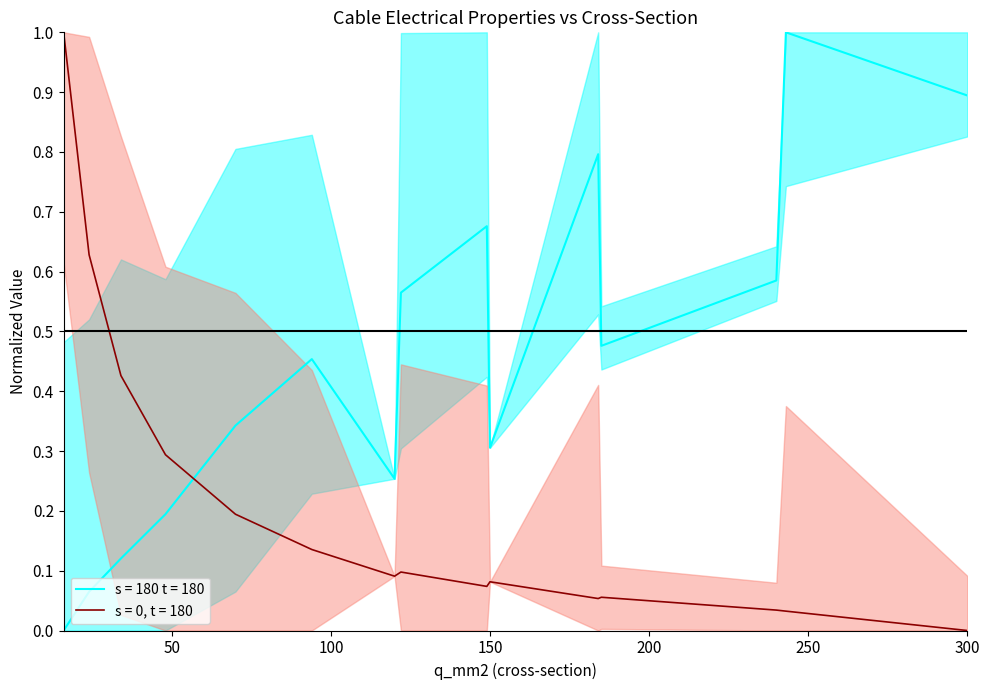

How many times do r_ohm_per_km and max_i_ka cross each other?

1